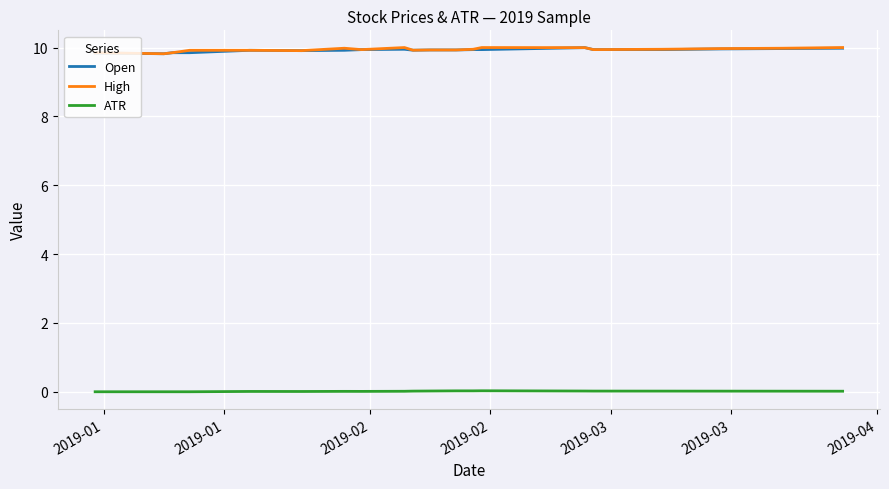

True or false: ATR and Open intersect in this chart.

False